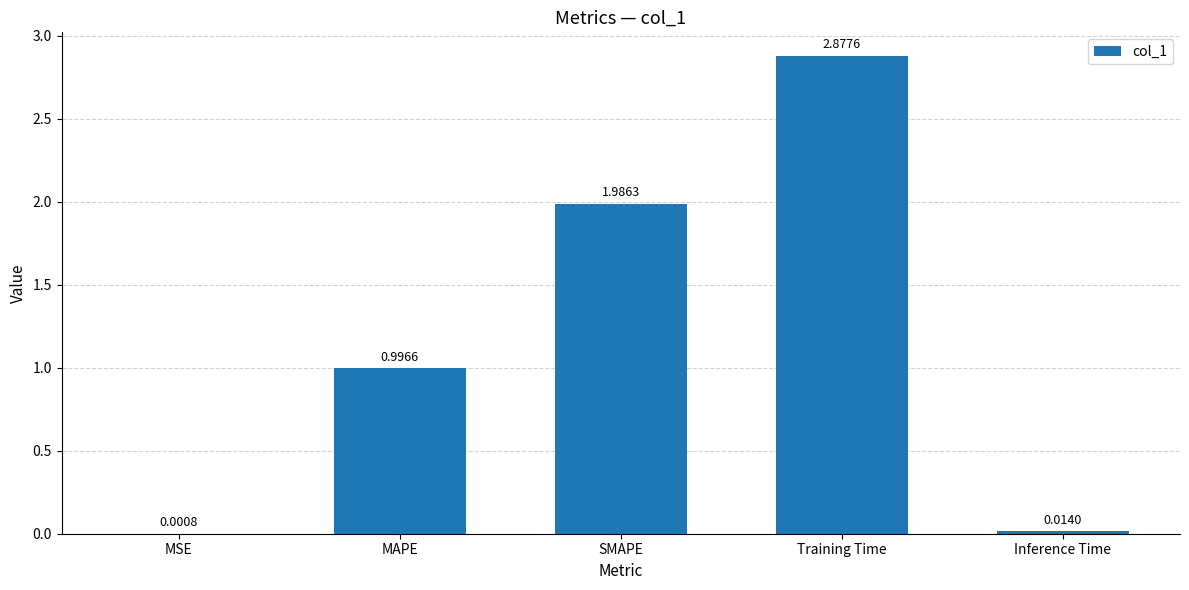

What is the change in value from MAPE to Training Time?

+1.9